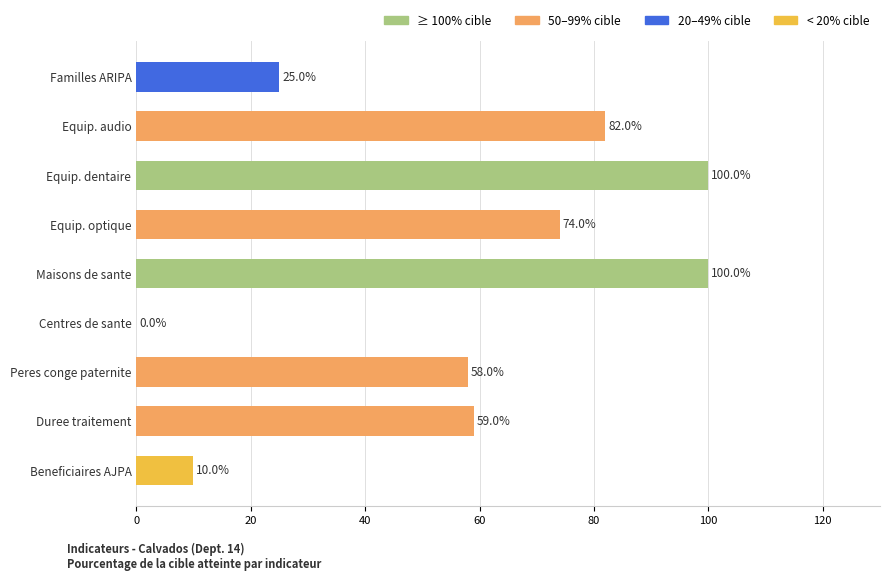

What is the average value?

56